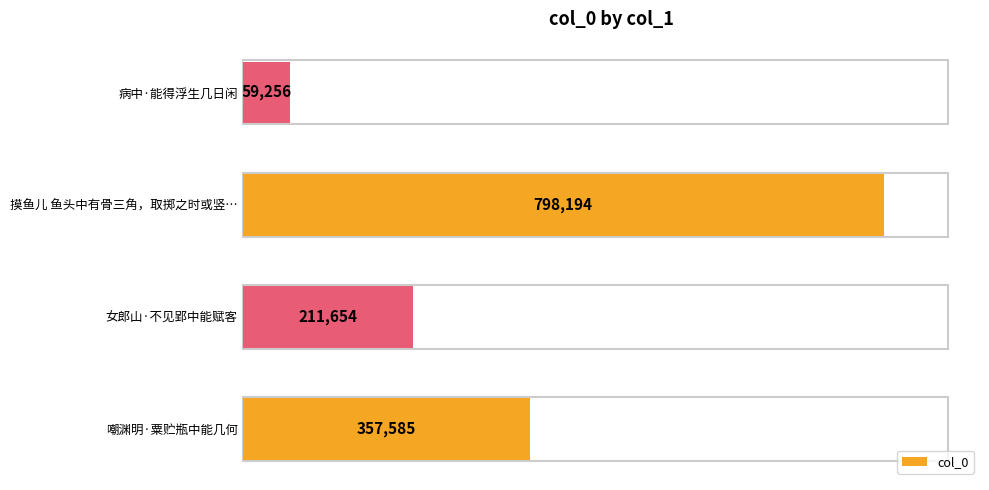

Rank the categories by value from lowest to highest.

病中·能得浮生几日闲, 女郎山·不见郢中能赋客, 嘲渊明·粟贮瓶中能几何, 摸鱼儿 鱼头中有骨三角，取掷之时或竖…